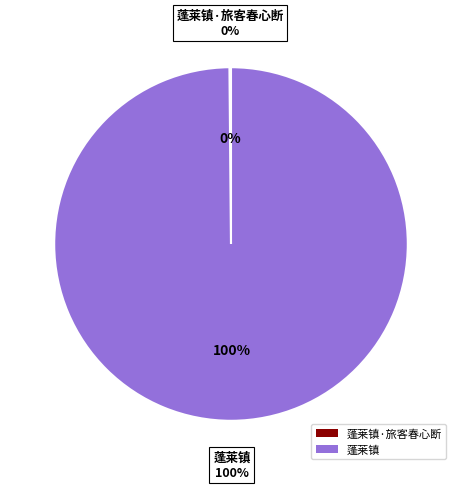

What is the majority slice?

蓬莱镇